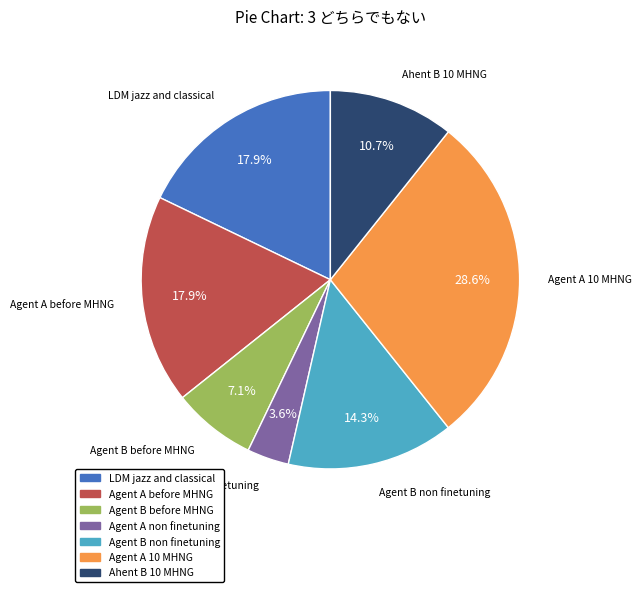

What is the ratio of the value at Ahent B 10 MHNG to the value at Agent A 10 MHNG?

0.4